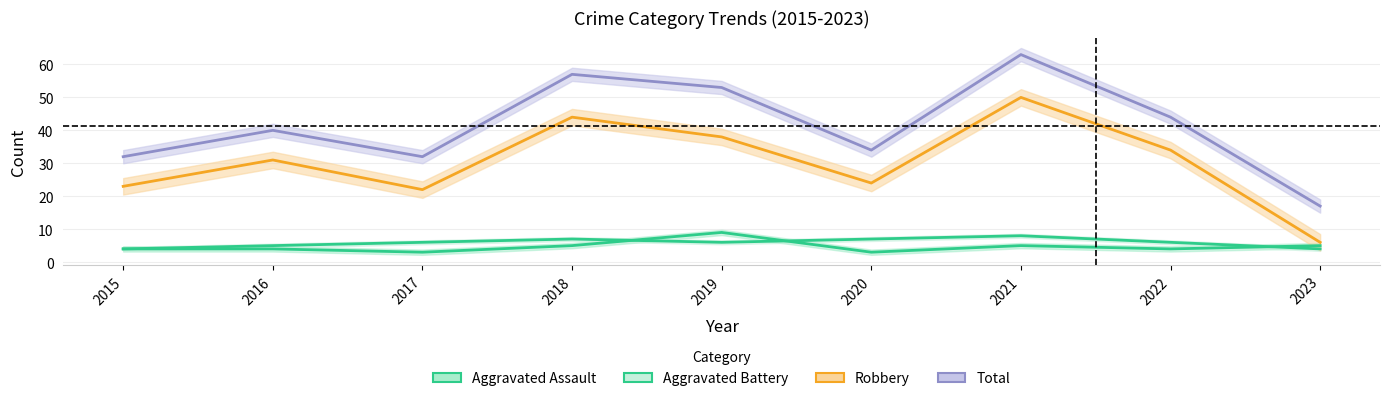

The value of Total at 2020 is 22. True or false?

False